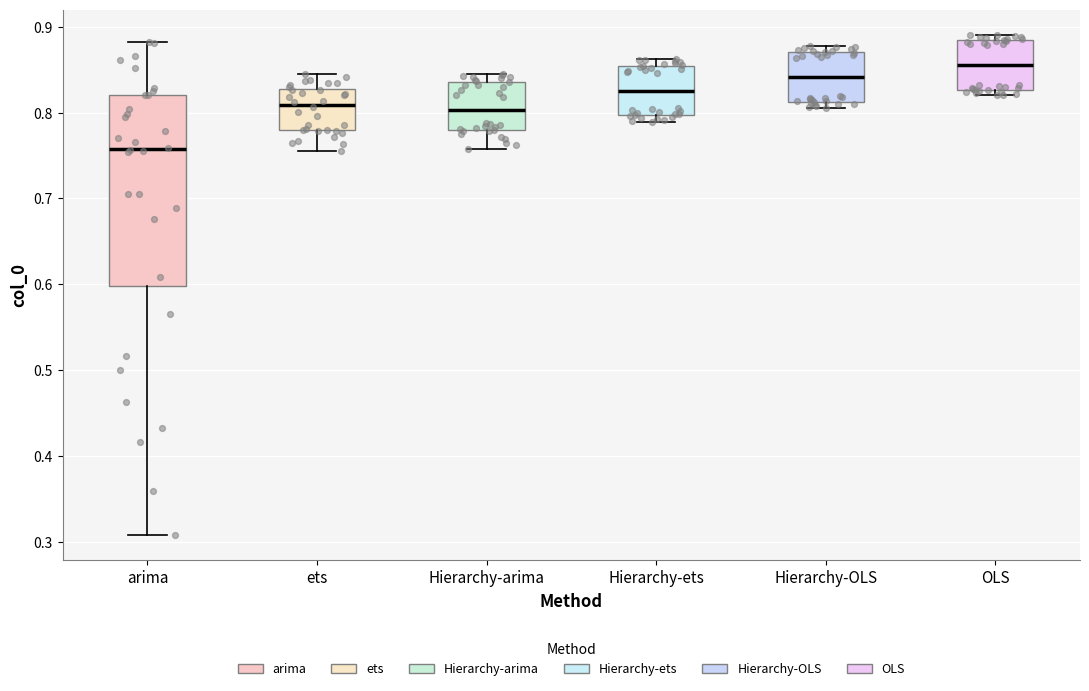

Reading left to right, read every box against the y-axis: the position of its median line, the range the box covers, and the ends of its whiskers. The values are not printed on the chart, so give them approximately, as read against the axis.

arima: median 0.76, box 0.60 to 0.82, whiskers 0.31 to 0.88
ets: median 0.81, box 0.78 to 0.83, whiskers 0.75 to 0.85
Hierarchy-arima: median 0.80, box 0.78 to 0.84, whiskers 0.76 to 0.84 (just above the box's upper edge)
Hierarchy-ets: median 0.83, box 0.80 to 0.85, whiskers 0.79 to 0.86
Hierarchy-OLS: median 0.84, box 0.81 to 0.87, whiskers 0.81 (just below the box's lower edge) to 0.88
OLS: median 0.86, box 0.83 to 0.88, whiskers 0.82 to 0.89